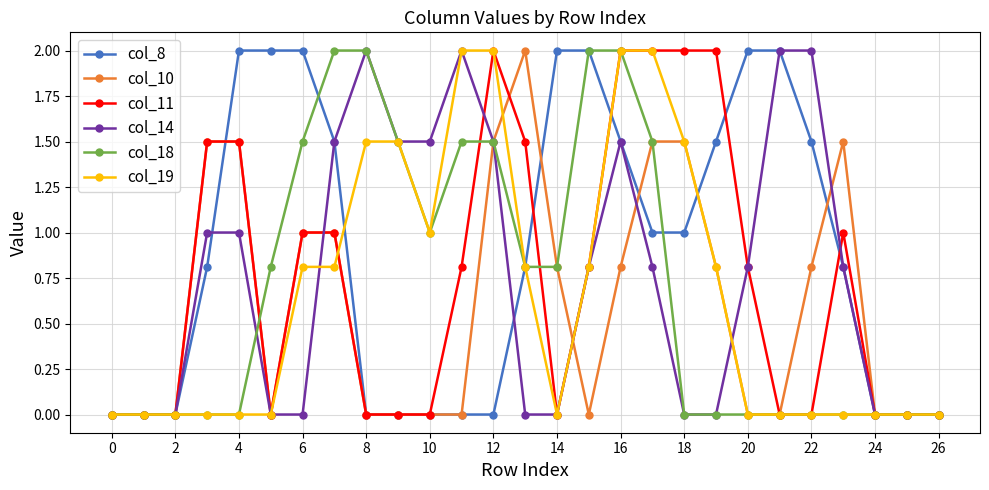

Which series has the largest total across all categories?

col_8